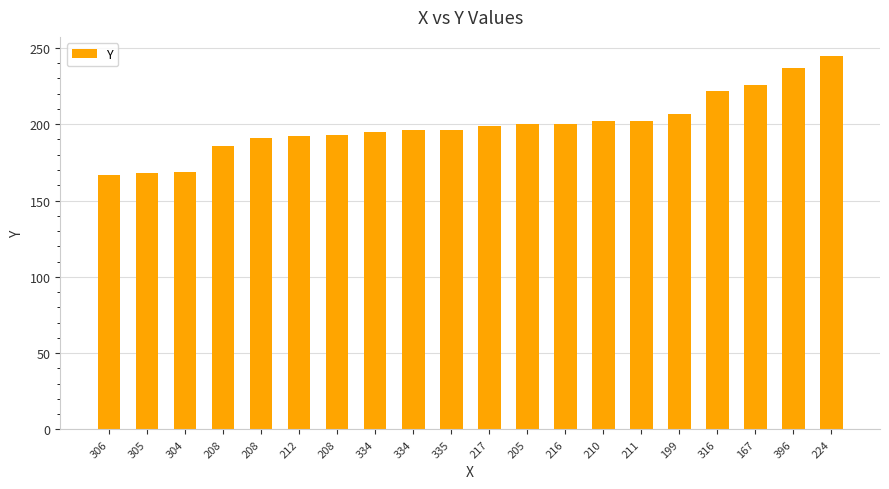

How many data points does each series have?

20